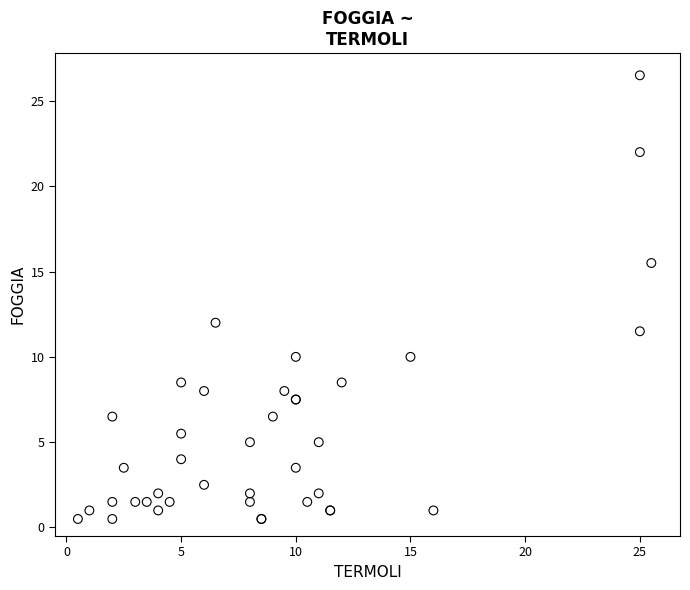

What Y value in the scatter plot is closest to 13?

12.0